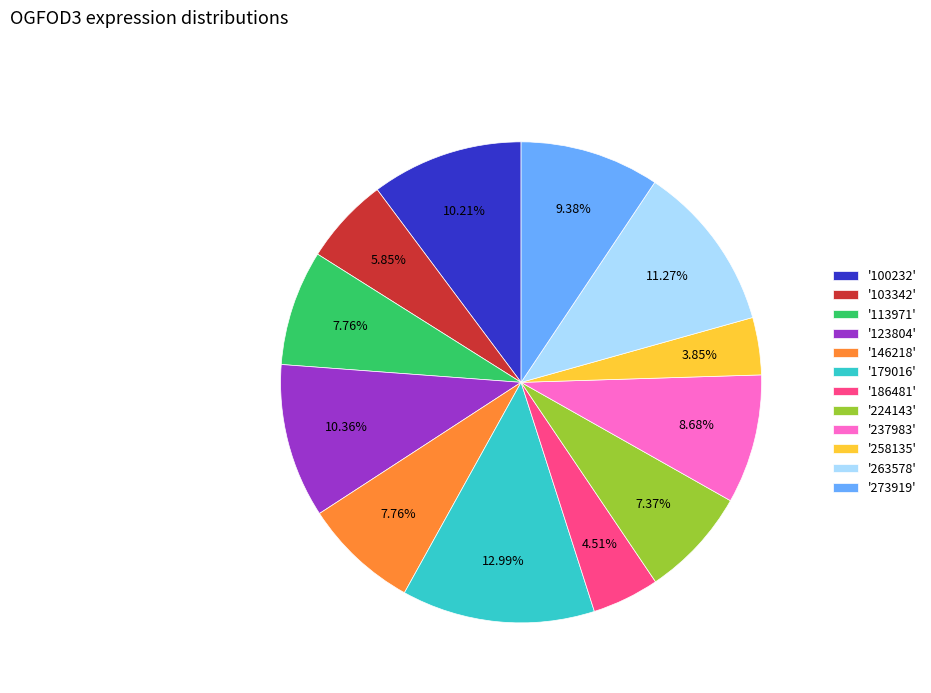

Do '100232' and '263578' together represent more than half of the pie?

No